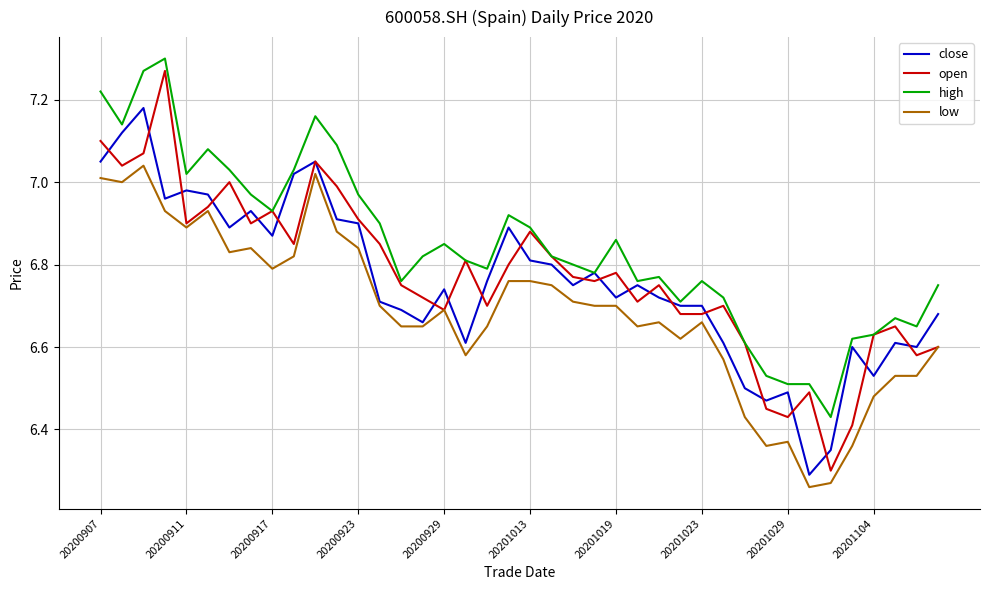

True or false: low and high cross at least once.

False